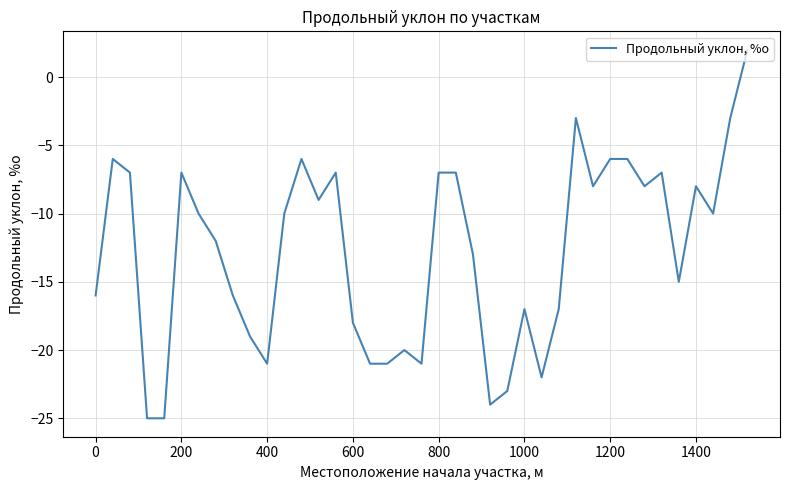

What is the difference between the maximum and minimum values?

27